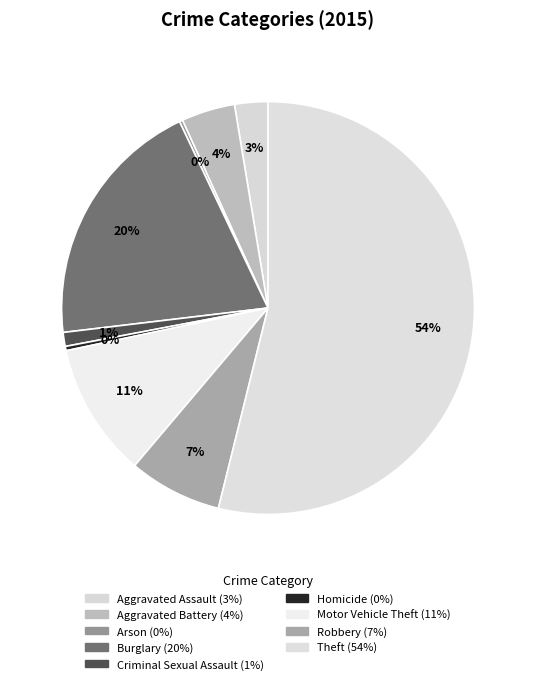

How many slices are in this pie chart?

9